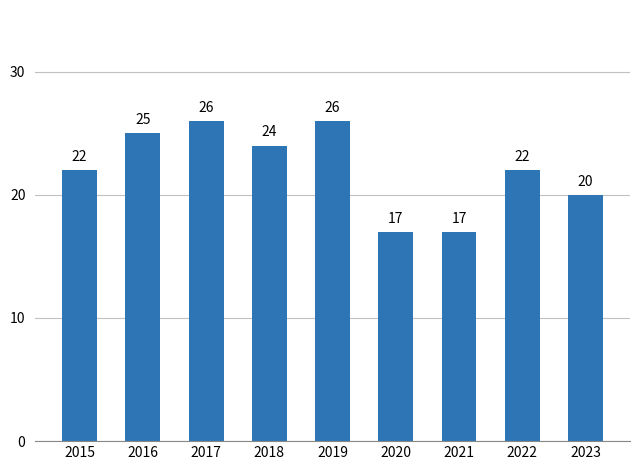

How many data points does each series have?

9